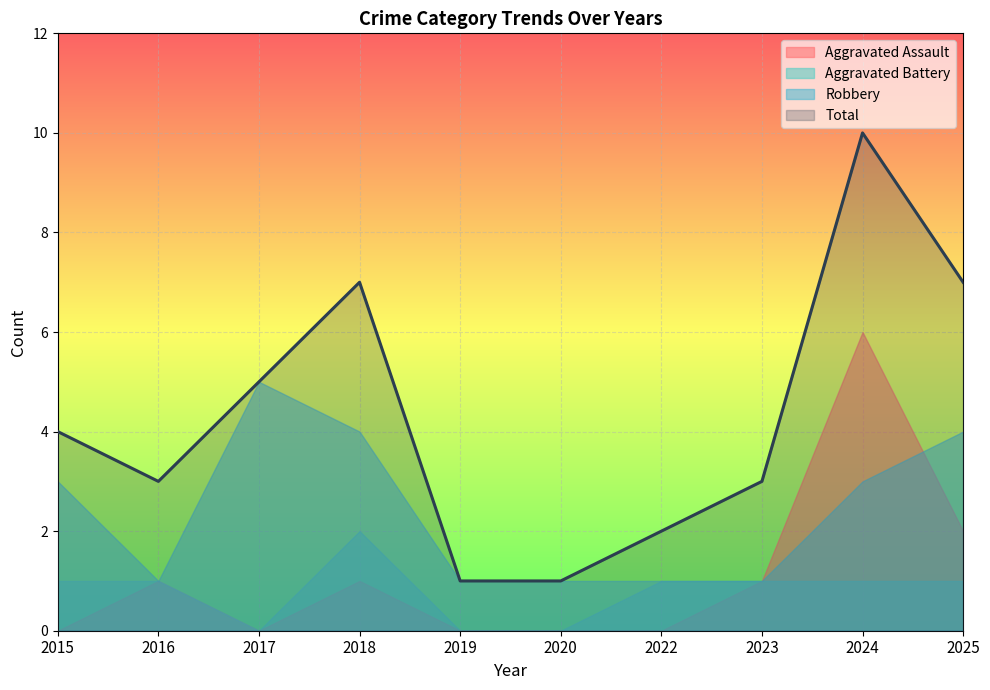

Is it true that Robbery equals 2 at 2025?

False